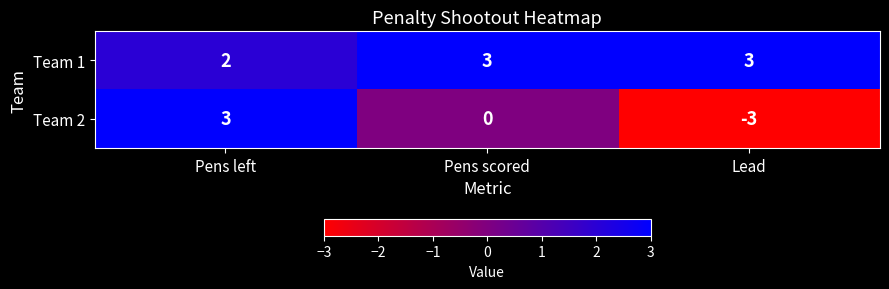

At which category is the sum across all series the highest?

Pens left